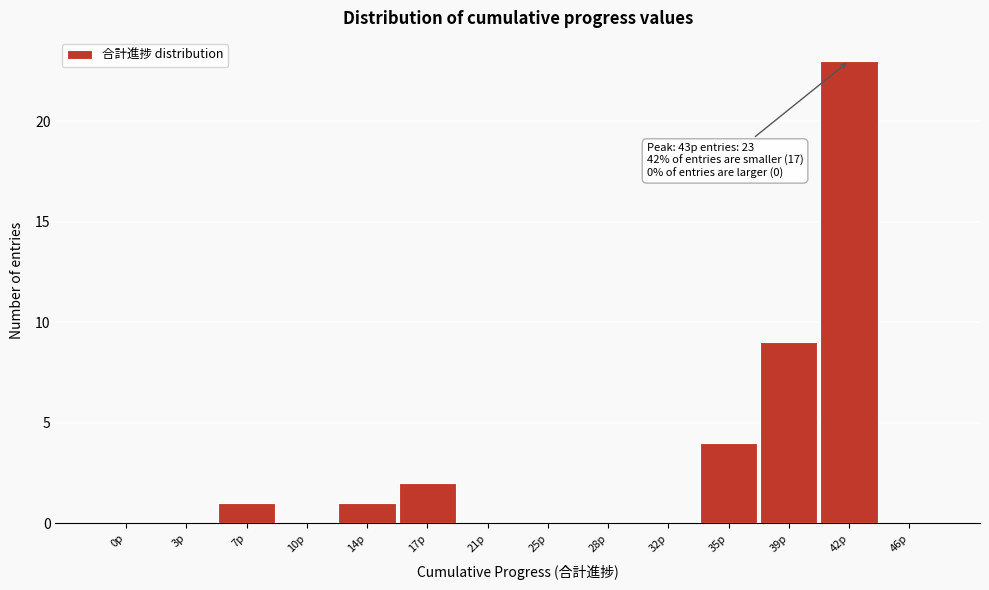

Reading left to right, list all the values displayed in this chart.

0p=0	3p=0	7p=1	10p=0	14p=1	17p=2	21p=0	25p=0	28p=0	32p=0	35p=4	39p=9	42p=23	46p=0